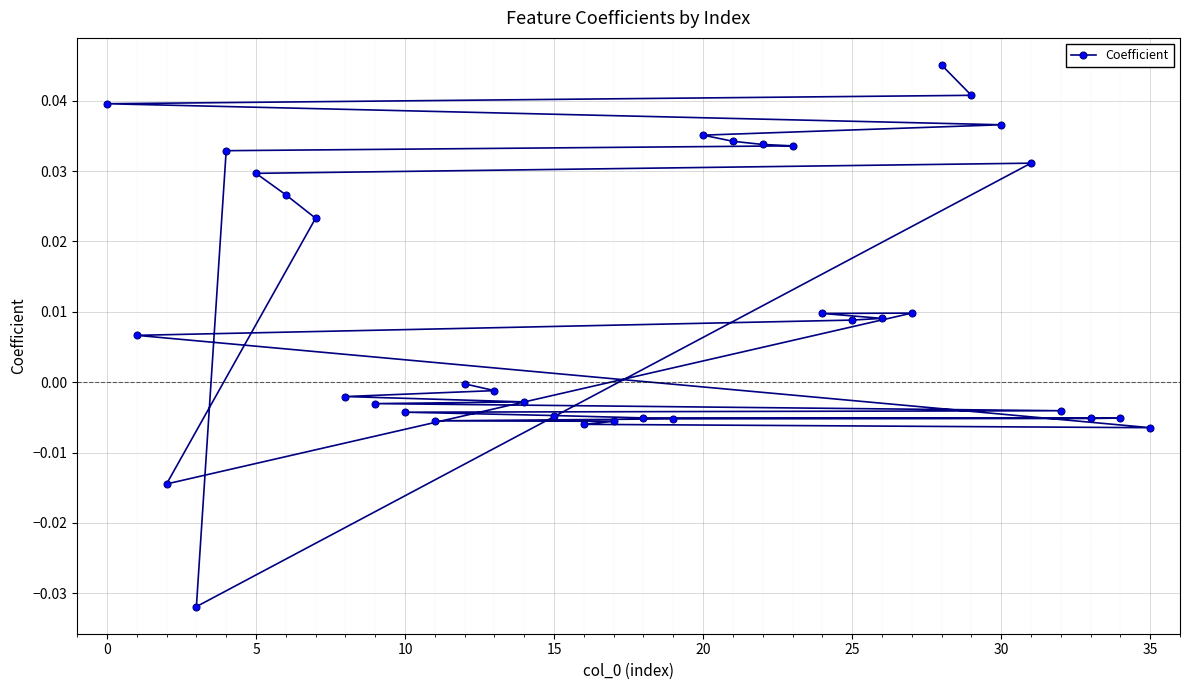

How many series are shown in this chart?

1